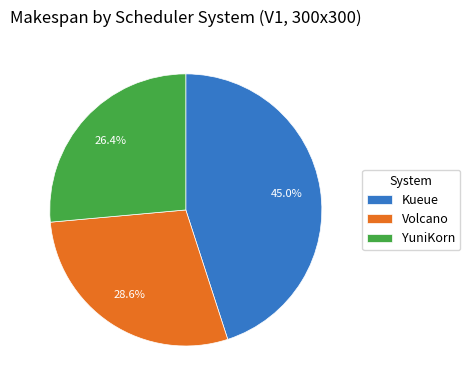

True or false: YuniKorn accounts for 41% of the total.

False